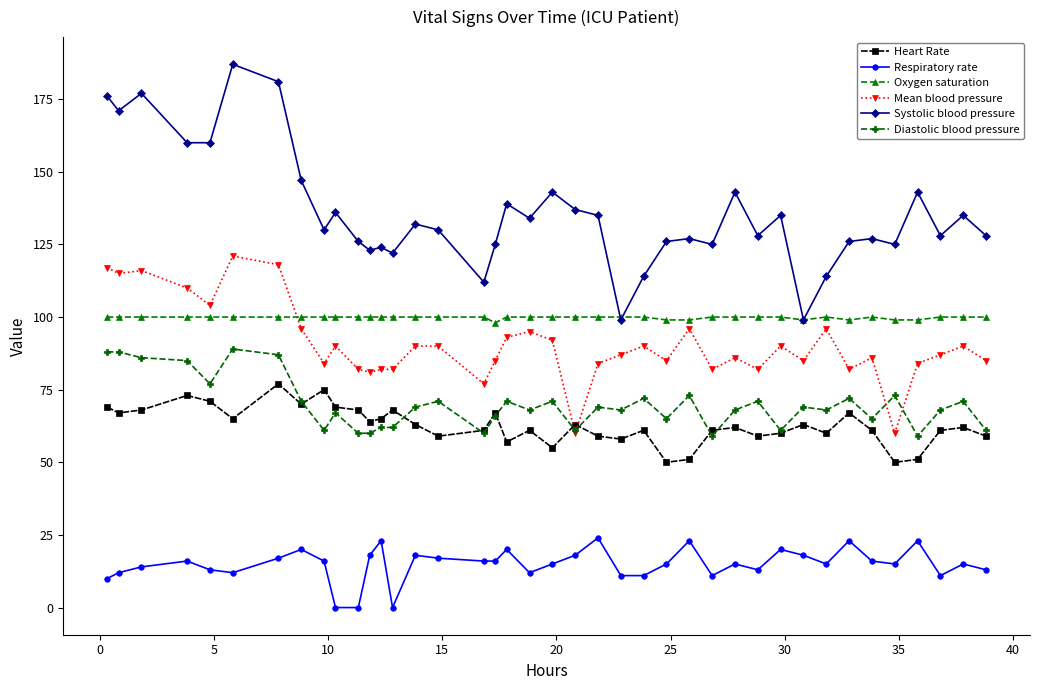

List the series in order of their peak value, highest first.

Systolic blood pressure, Mean blood pressure, Oxygen saturation, Diastolic blood pressure, Heart Rate, Respiratory rate